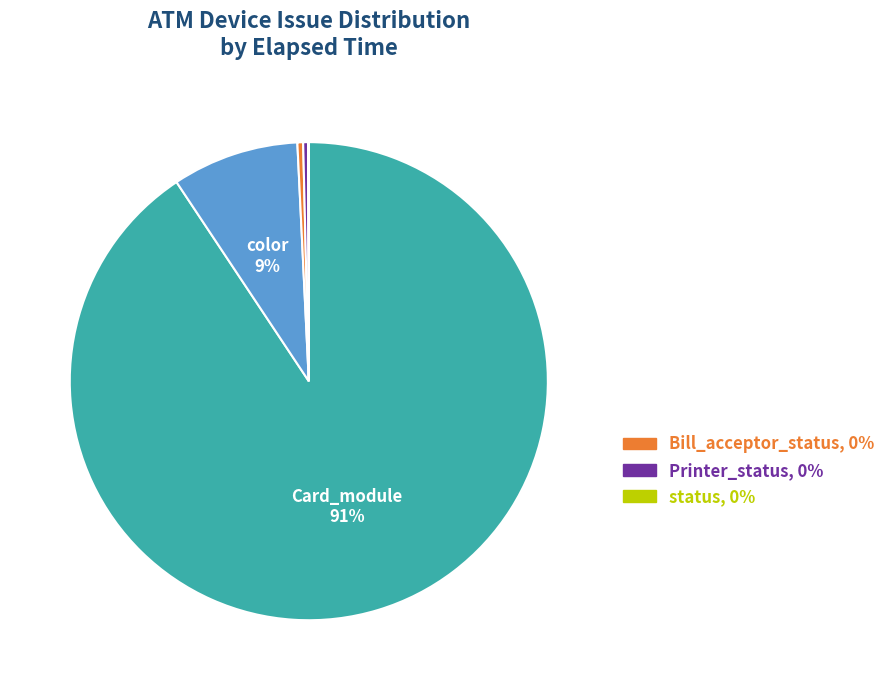

Is there any slice that represents more than half of the pie?

Yes